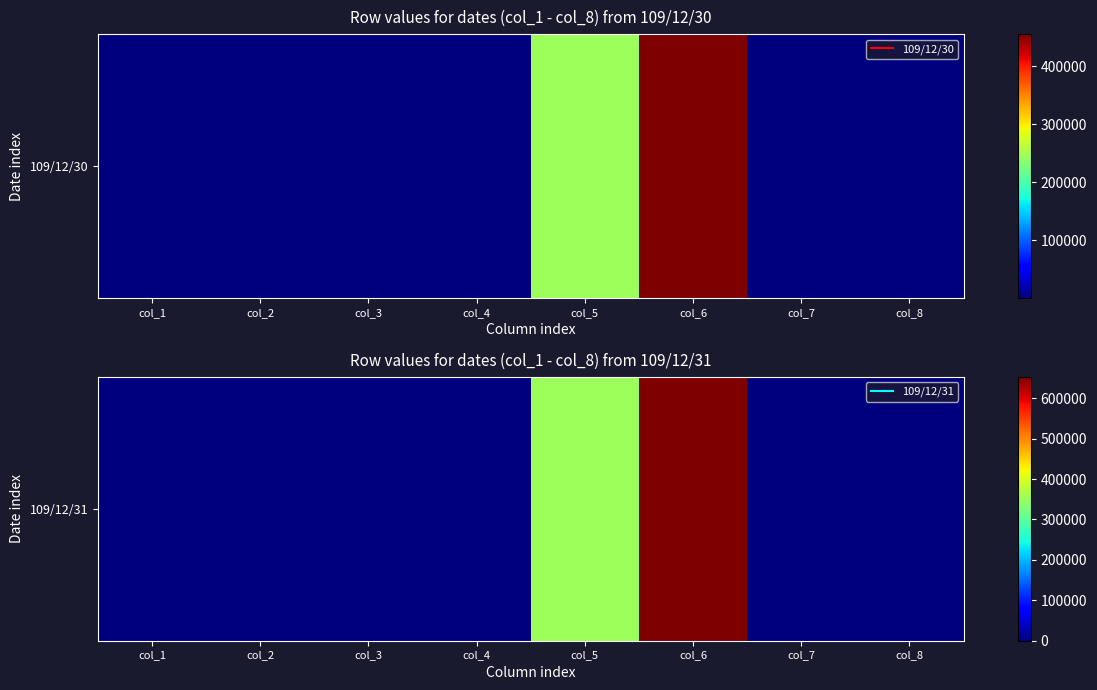

Approximately how many times larger is the value at col_5 compared to col_2?

182901.6